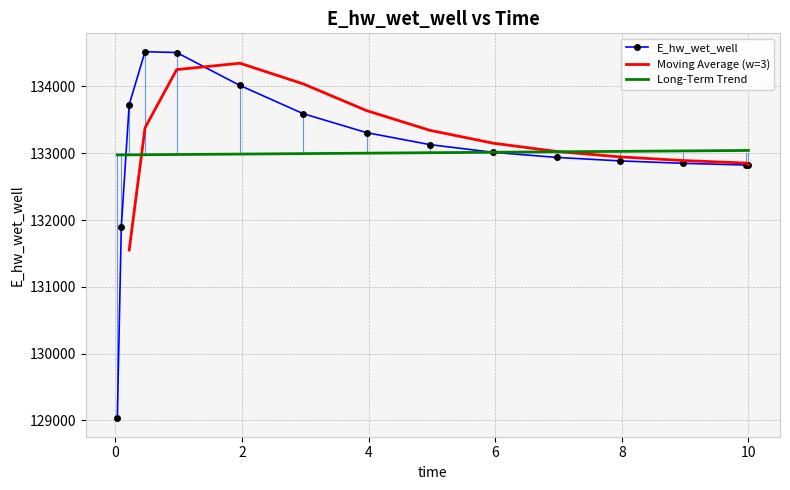

What is the value of the 3rd point from the left?

133728.4